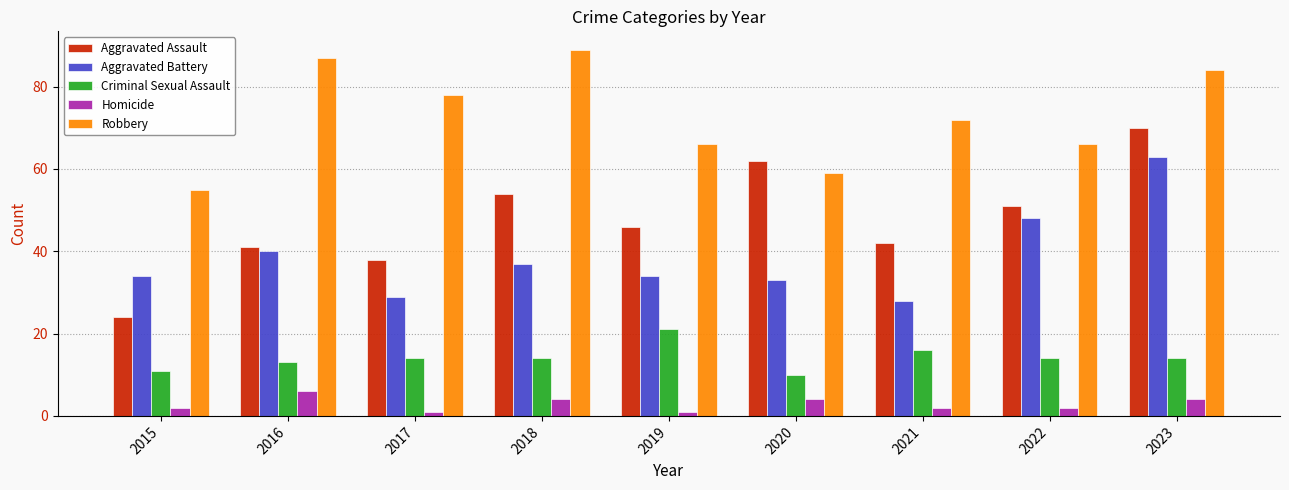

What is the sum of all Robbery values?

656